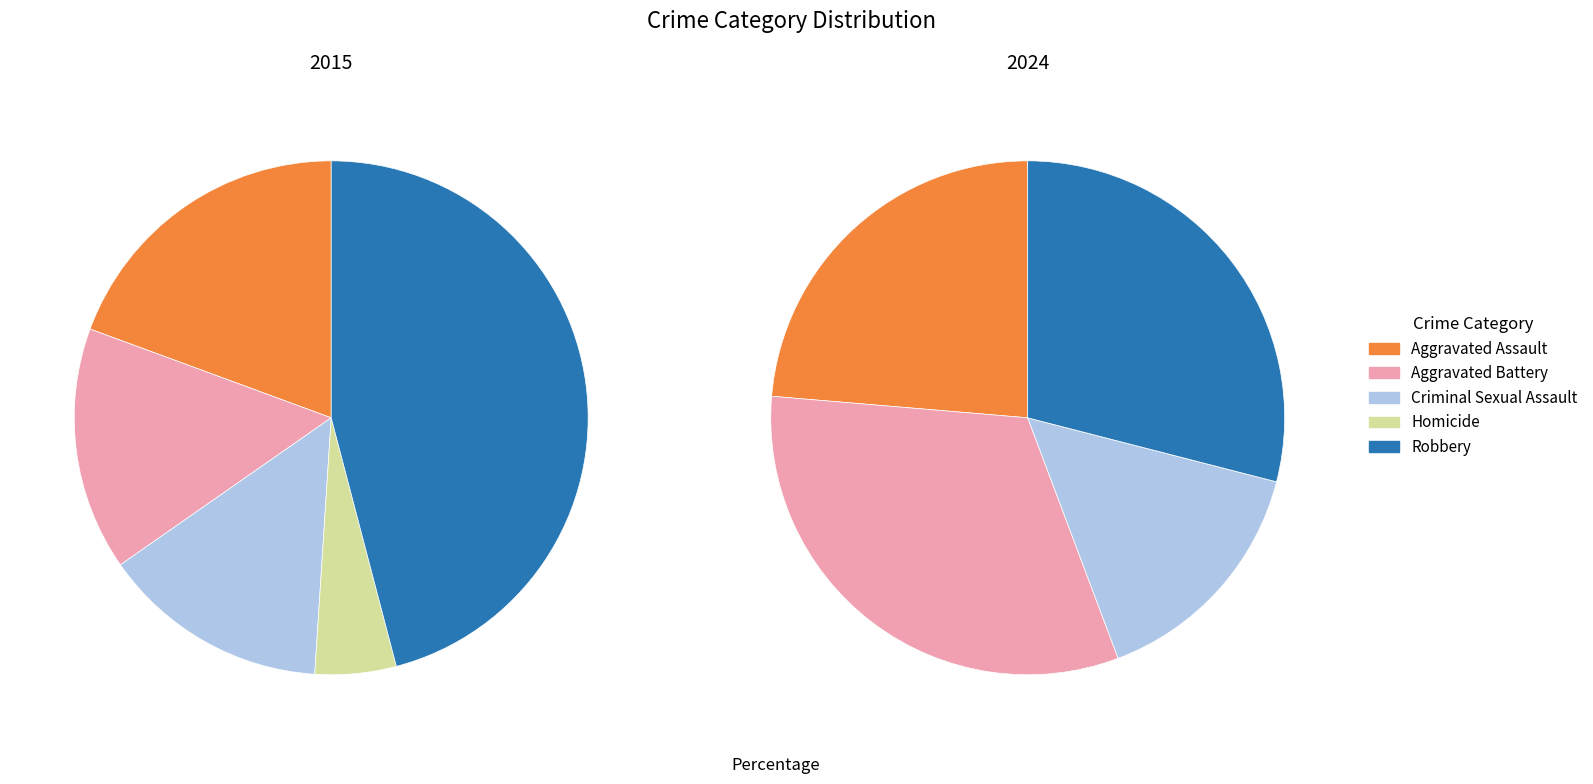

What percentage is the Robbery slice, to the nearest percent?

46%